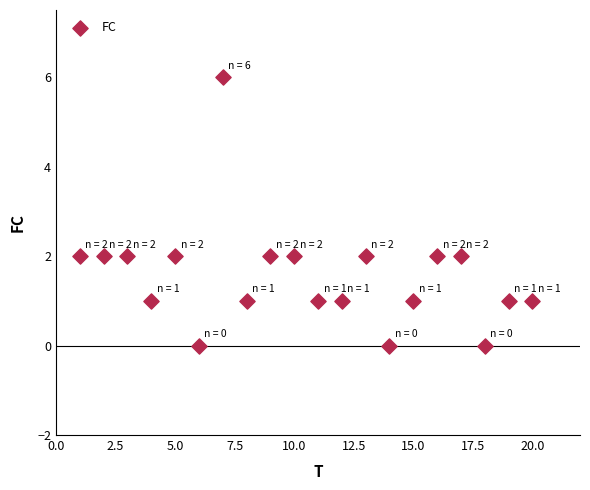

What is the range of X values (max minus min)?

19